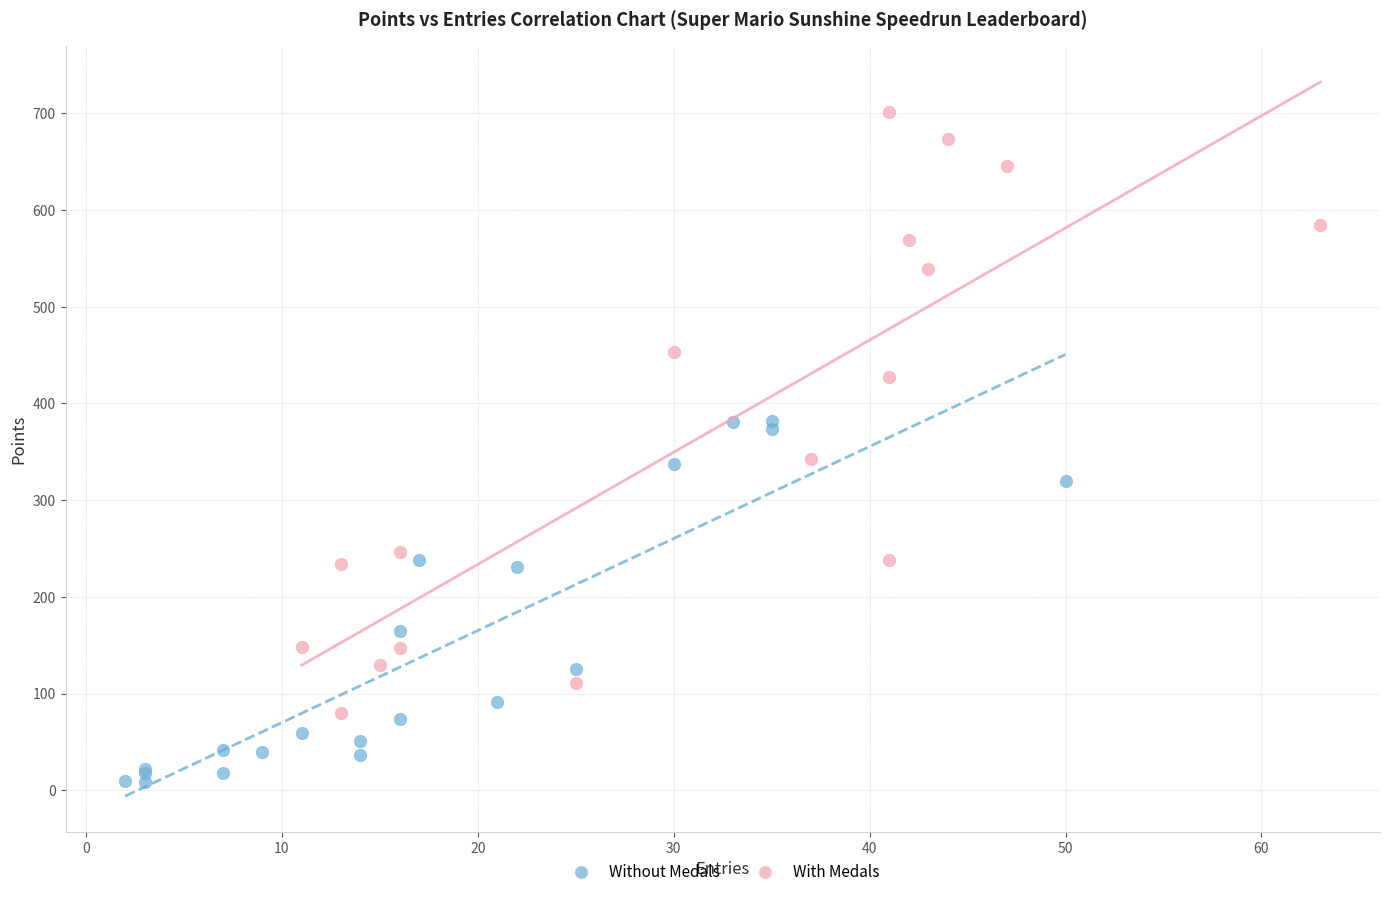

What are all the series names shown in the legend?

Without Medals, With Medals